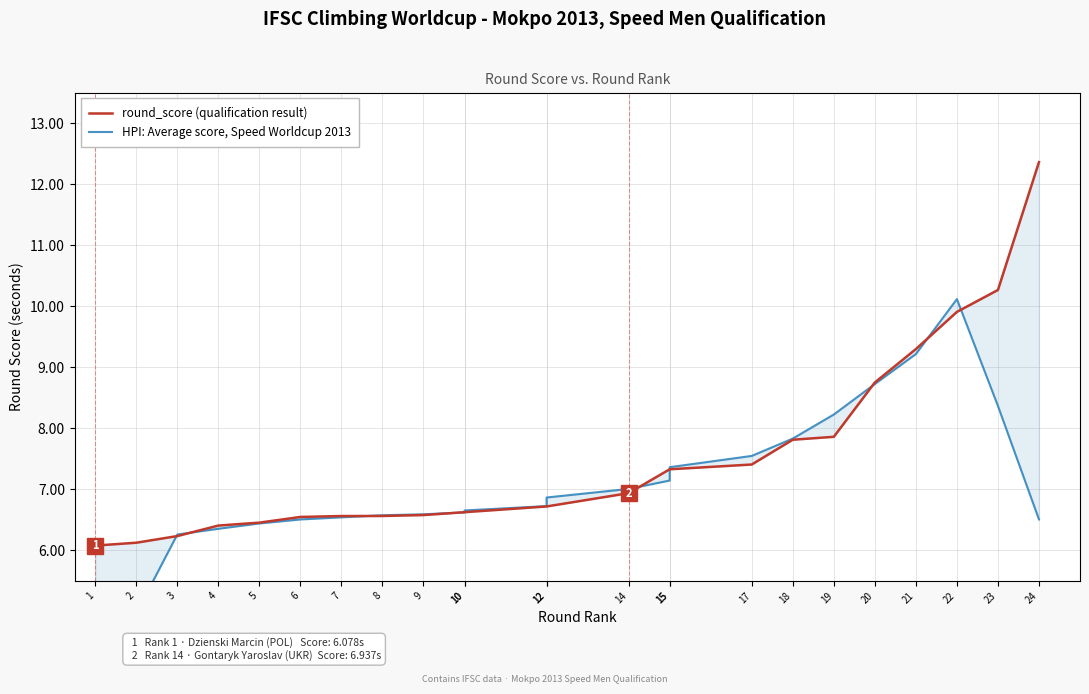

After their last crossing, which series has the higher values: round_score (qualification result) or HPI: Average score, Speed Worldcup 2013?

round_score (qualification result)